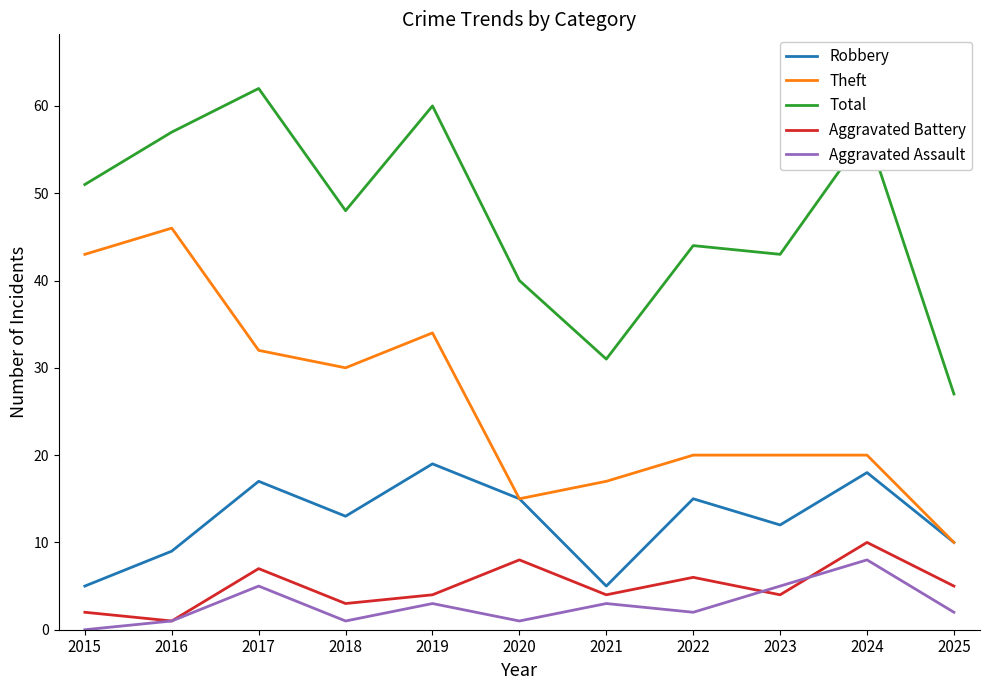

True or false: Total and Aggravated Assault cross at least once.

False